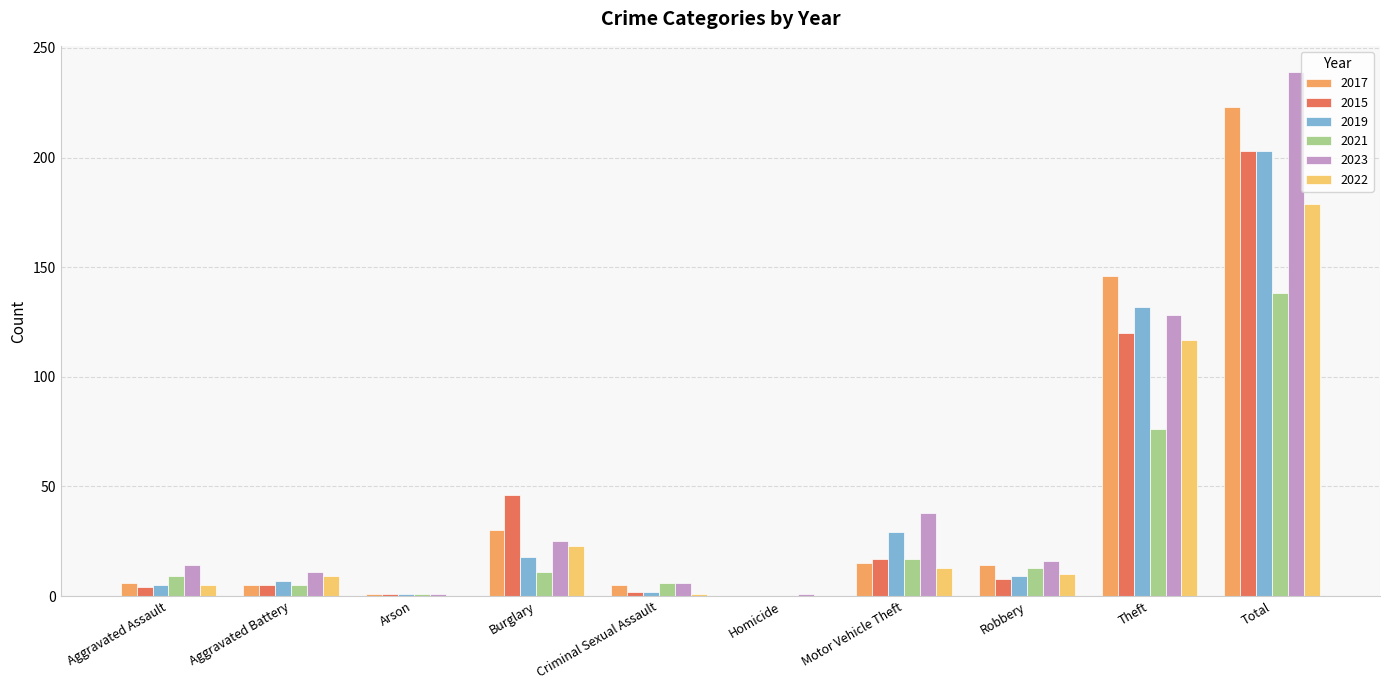

How many distinct data groups are displayed?

6